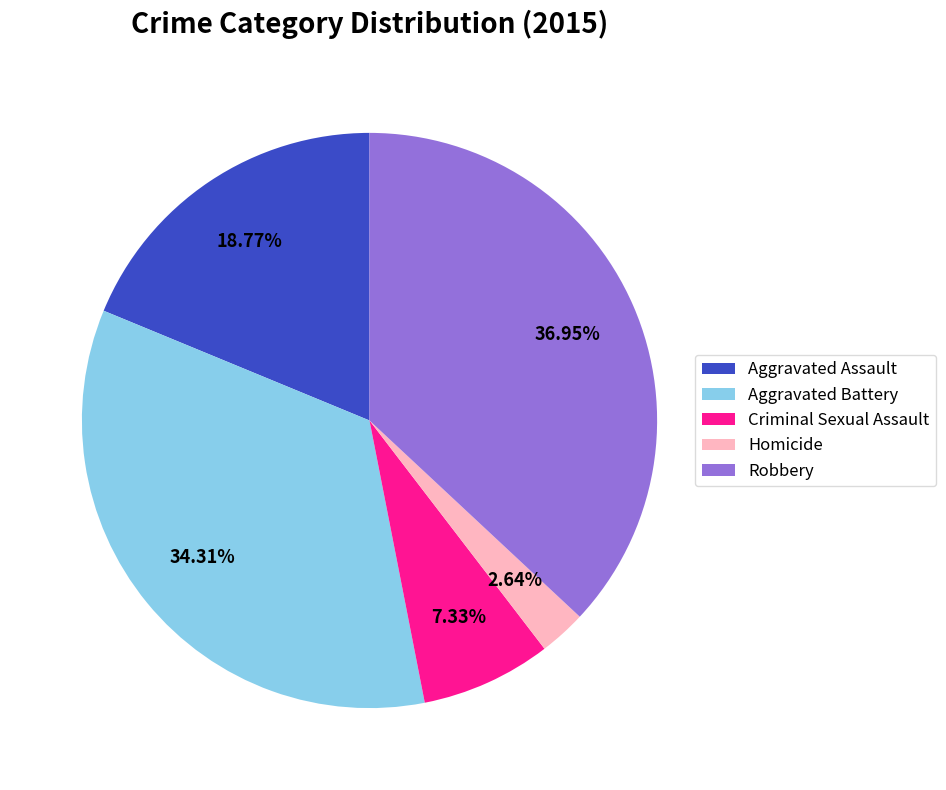

Approximately how many times larger is the value at Criminal Sexual Assault compared to Aggravated Assault?

0.4